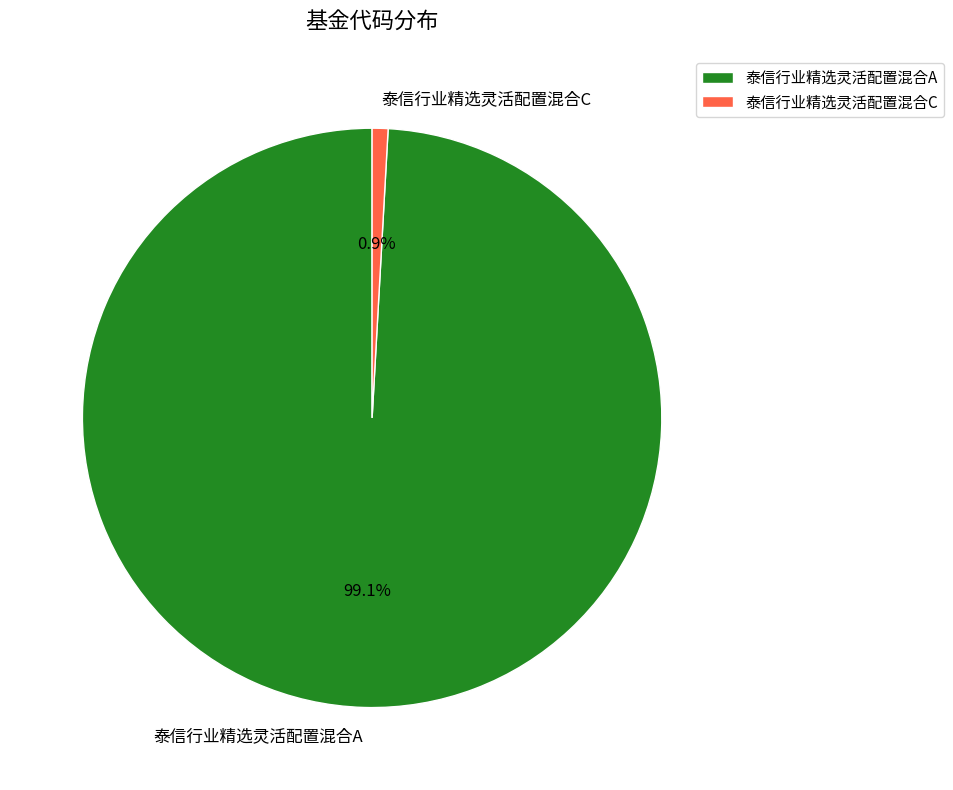

Combined, do 泰信行业精选灵活配置混合C and 泰信行业精选灵活配置混合A account for over 50%?

Yes